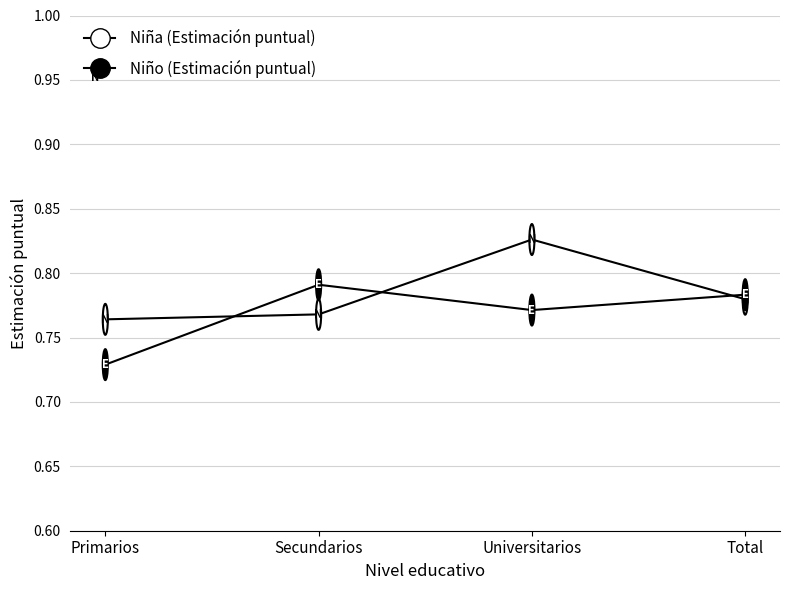

Which category has the highest value in the Niña (Estimación puntual) series?

Universitarios